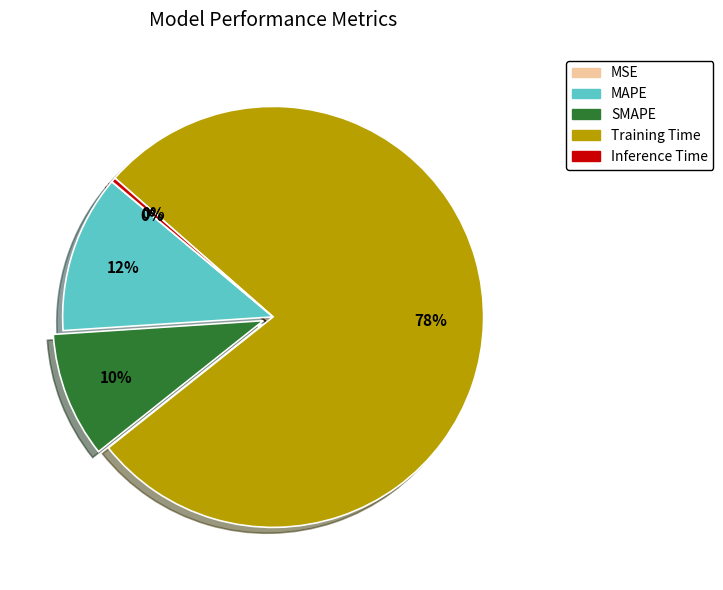

Between SMAPE and Inference Time, which is larger?

SMAPE